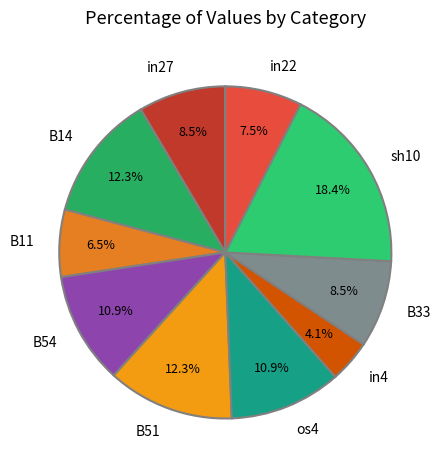

Is it true that sh10 is 18% of the pie?

True